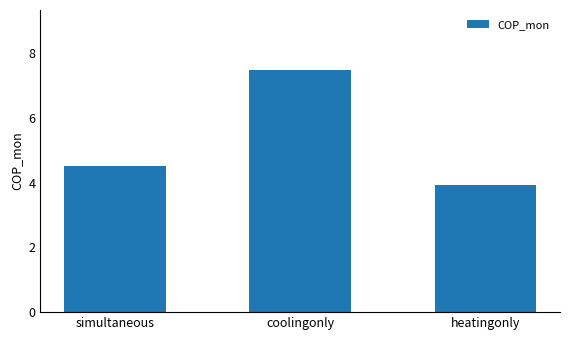

Reading left to right, transcribe all the data shown in this chart.

4.5	7.5	3.9